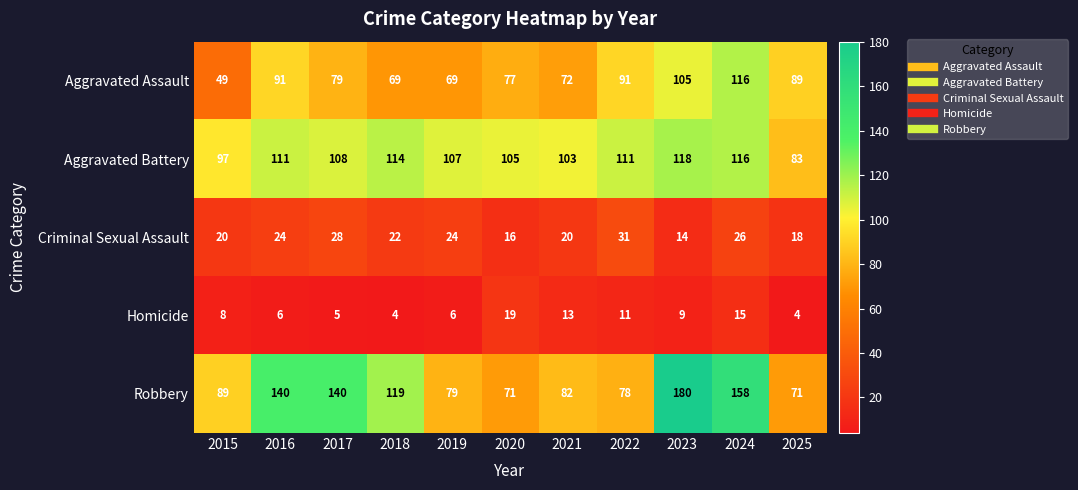

The value of Robbery at 2018 is 38. True or false?

False